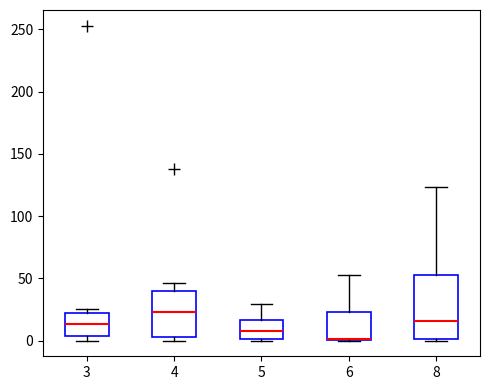

Reading left to right, transcribe this box plot: for each box, give where its median line is, the range the box spans, and where its two whiskers end, as read against the y-axis. The values are not printed on the chart, so give them approximately, as read against the axis.

3: median 15, box 5 to 25, whiskers 0 to 25 (just above the box's upper edge)
4: median 25, box 5 to 40, whiskers 0 to 45
5: median 10, box 0 to 15, whiskers 0 to 30
6: median 0 (drawn on the box's lower edge), box 0 to 25, whiskers 0 to 55
8: median 15, box 0 to 55, whiskers 0 to 125